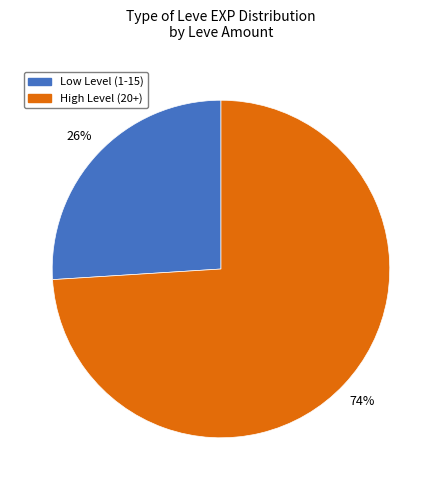

To the nearest percent, what is the average slice percentage?

50%